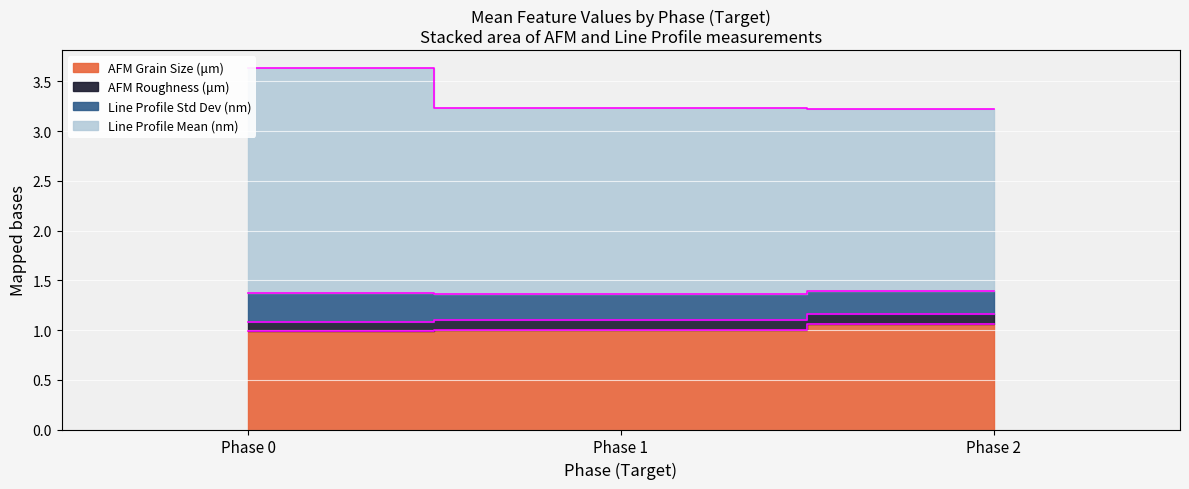

Count the AFM Roughness (μm) values in the range 0 to 1.

3